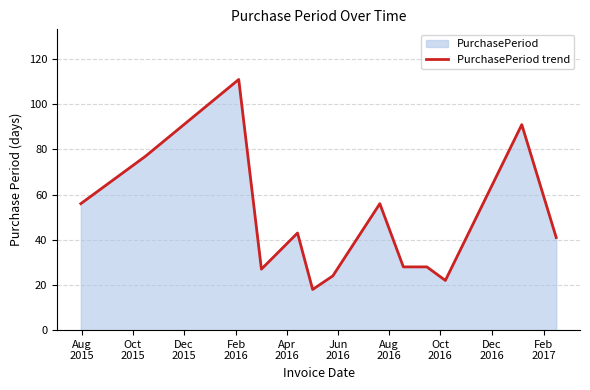

How many series are shown in this chart?

1